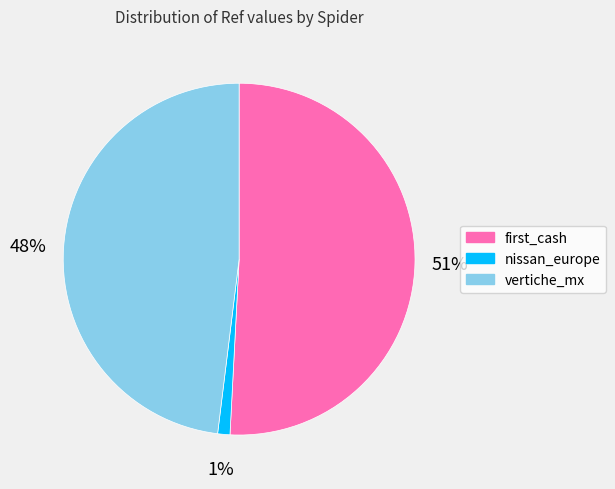

Is there any slice that represents more than half of the pie?

Yes